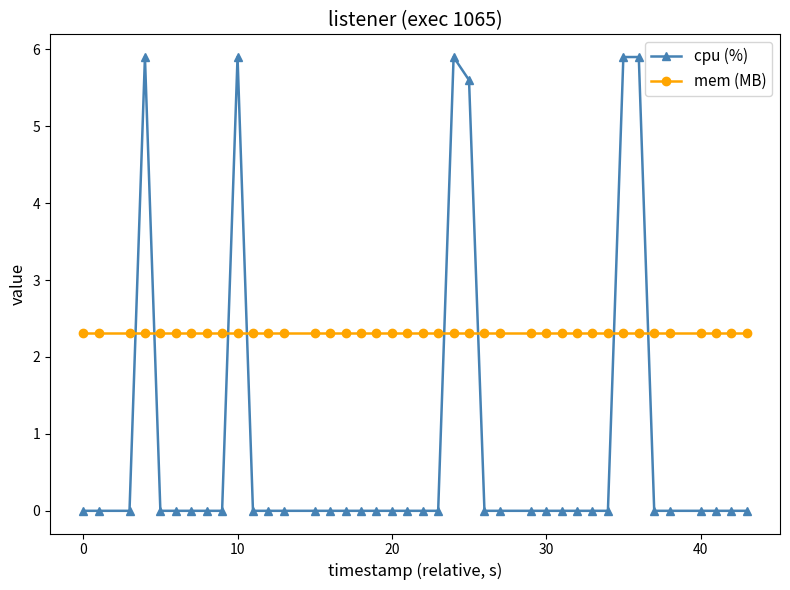

Reading left to right, list all the values displayed in this chart.

cpu (%): 0.0	0.0	0.0	5.9	0.0	0.0	0.0	0.0	0.0	5.9	0.0	0.0	0.0	0.0	0.0	0.0	0.0	0.0	0.0	0.0	0.0	0.0	5.9	5.6	0.0	0.0	0.0	0.0	0.0	0.0	0.0	0.0	5.9	5.9	0.0	0.0	0.0	0.0	0.0	0.0
mem (MB): 2.3	2.3	2.3	2.3	2.3	2.3	2.3	2.3	2.3	2.3	2.3	2.3	2.3	2.3	2.3	2.3	2.3	2.3	2.3	2.3	2.3	2.3	2.3	2.3	2.3	2.3	2.3	2.3	2.3	2.3	2.3	2.3	2.3	2.3	2.3	2.3	2.3	2.3	2.3	2.3